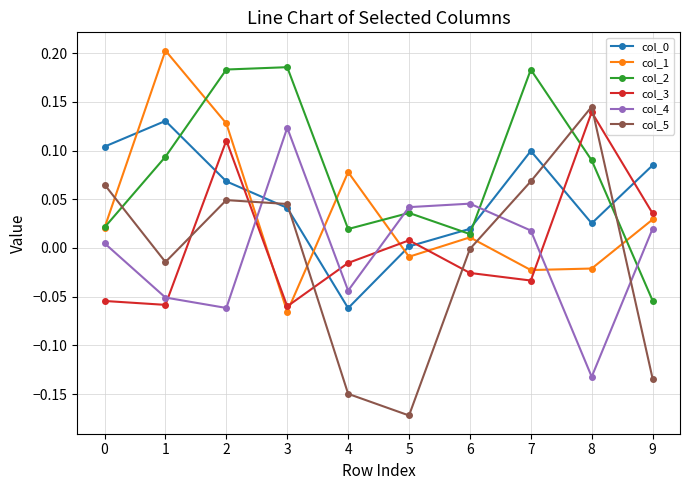

At which category is the sum across all series the highest?

2